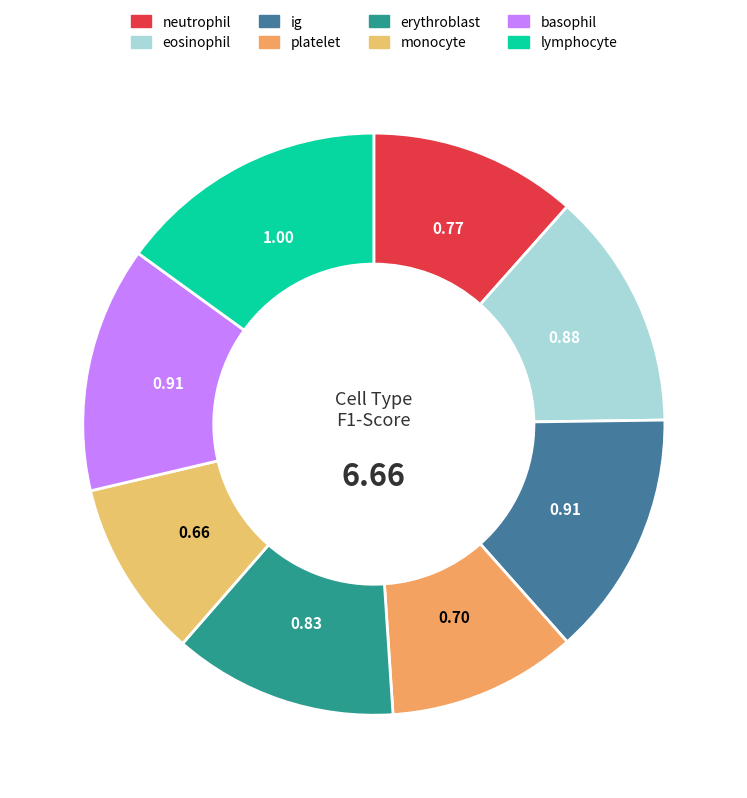

Does ig account for over 50% of the chart?

No